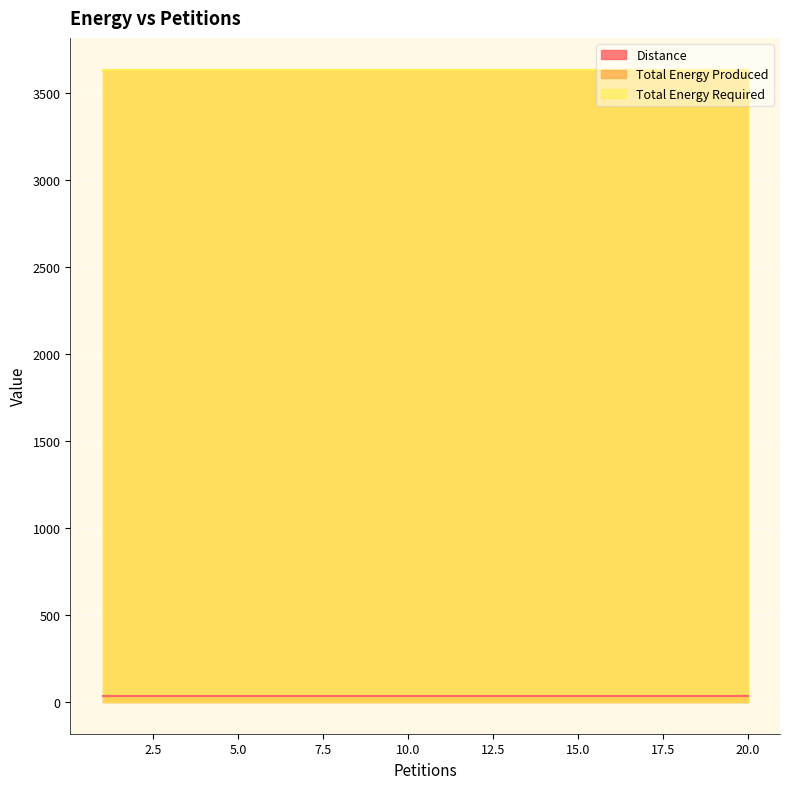

What is the value of the Total Energy Produced point at the 2nd from the left?

3632